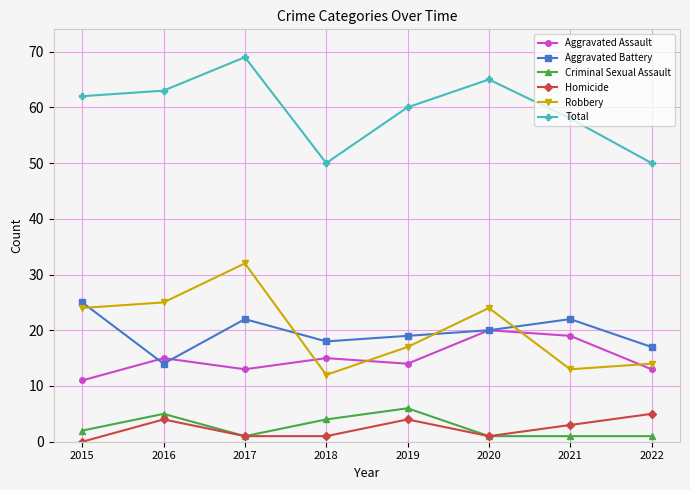

True or false: Aggravated Assault and Total intersect in this chart.

False